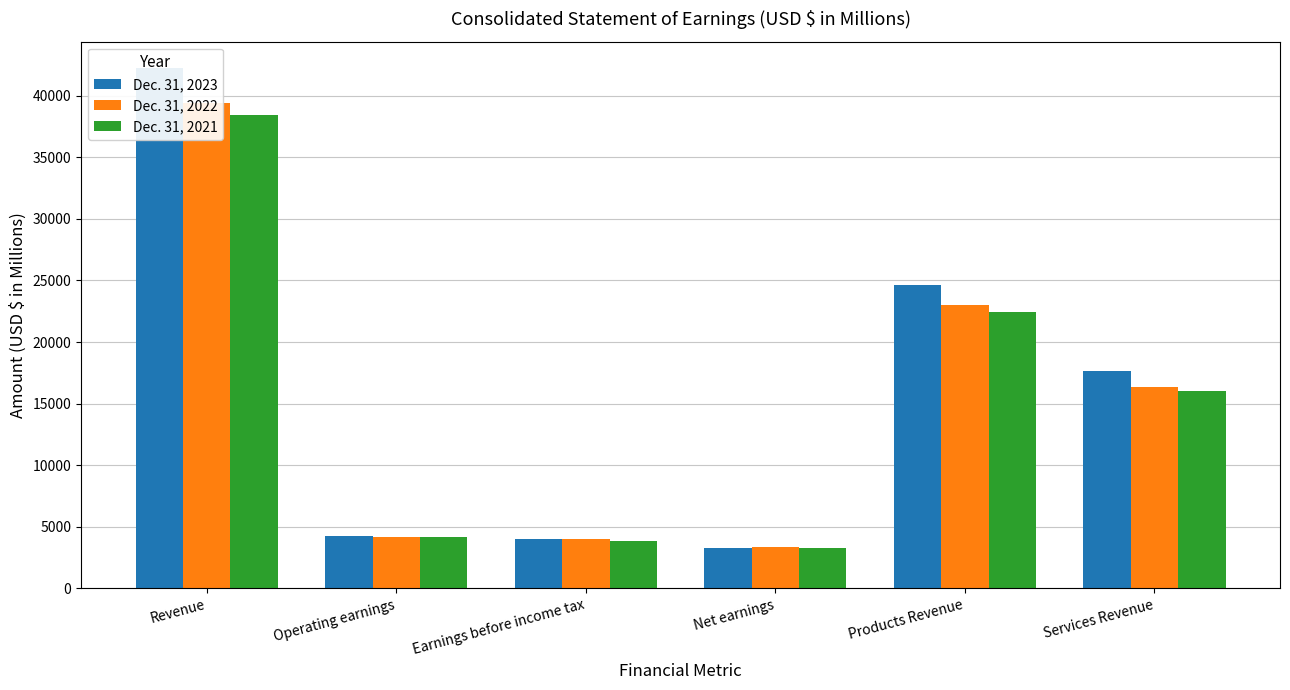

Reading left to right, transcribe all the data shown in this chart.

Dec. 31, 2023: Revenue=42272	Operating earnings=4245	Earnings before income tax=3984	Net earnings=3315	Products Revenue=24595	Services Revenue=17677
Dec. 31, 2022: Revenue=39407	Operating earnings=4211	Earnings before income tax=4036	Net earnings=3390	Products Revenue=23022	Services Revenue=16385
Dec. 31, 2021: Revenue=38469	Operating earnings=4163	Earnings before income tax=3873	Net earnings=3257	Products Revenue=22428	Services Revenue=16041